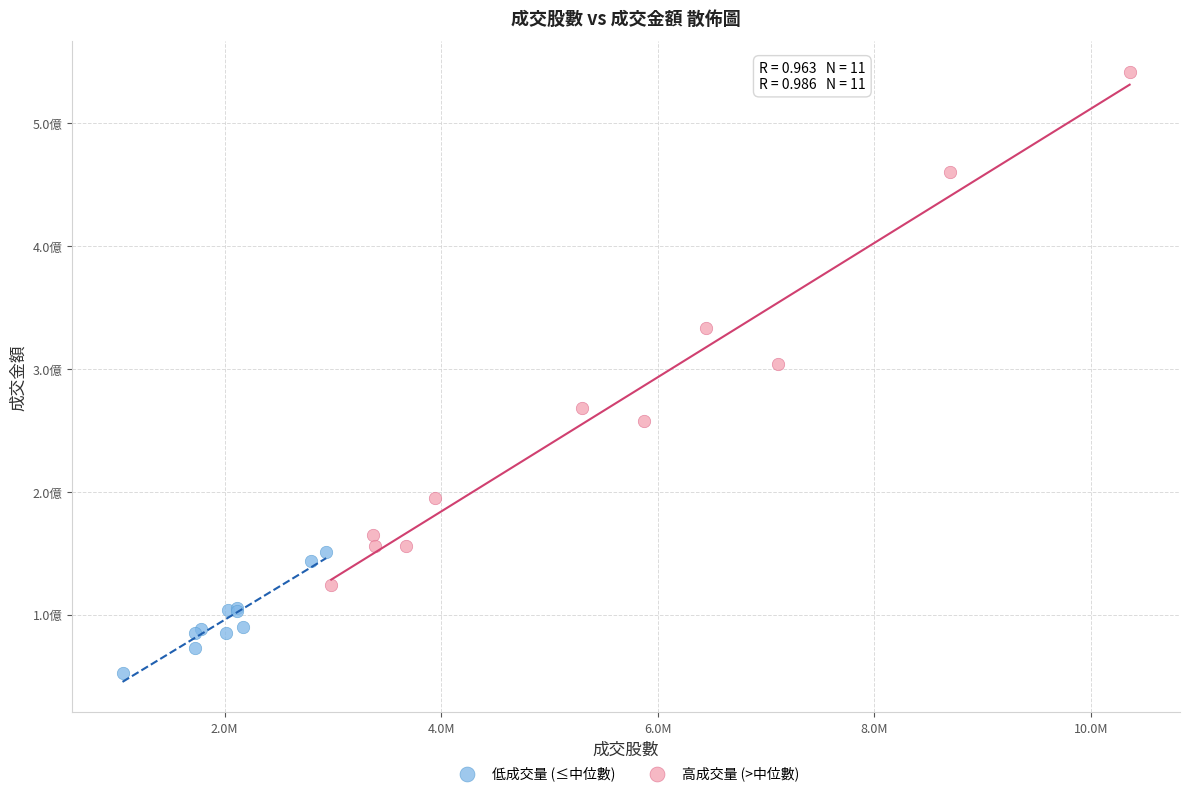

Which series contains the lowest Y value?

低成交量 (≤中位數)